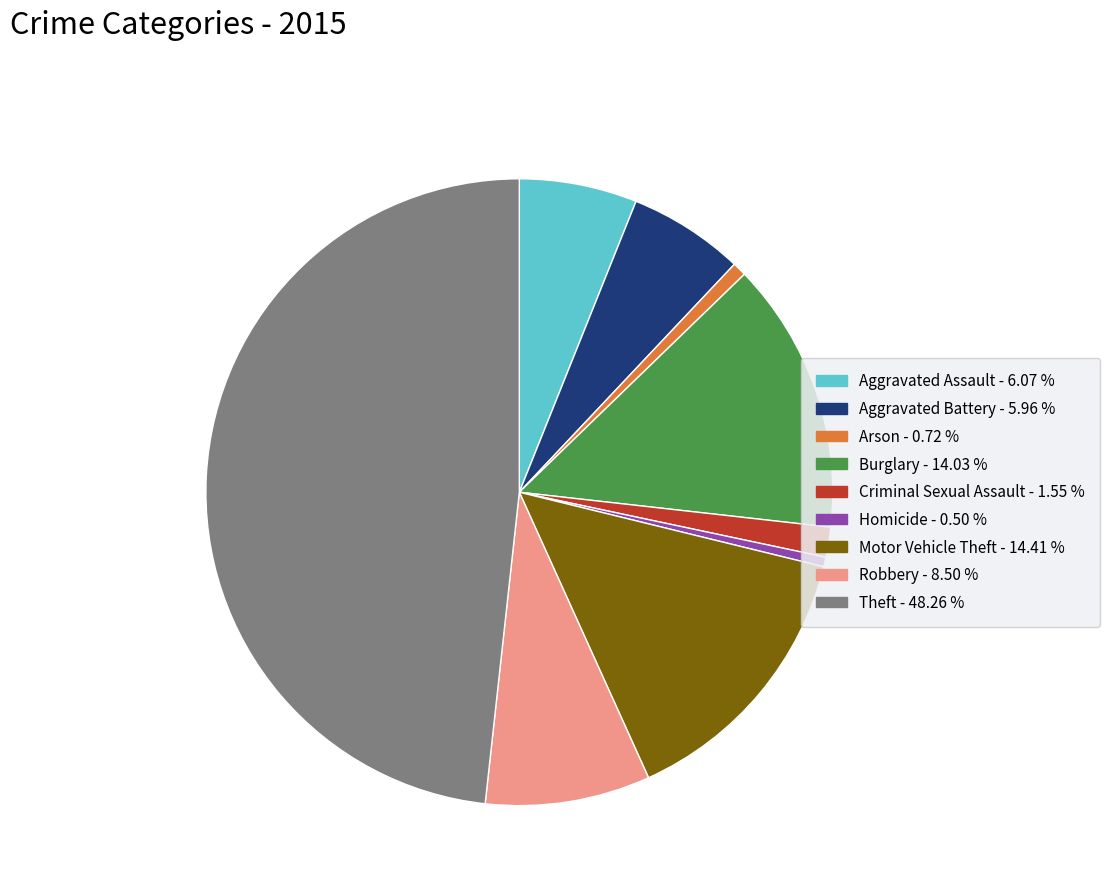

Between Criminal Sexual Assault and Arson, which is larger?

Criminal Sexual Assault